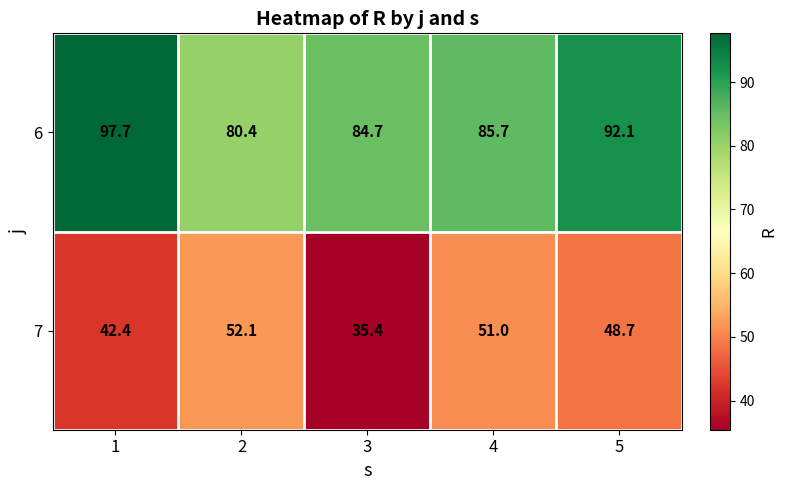

What is the total value across all series at 5?

140.8